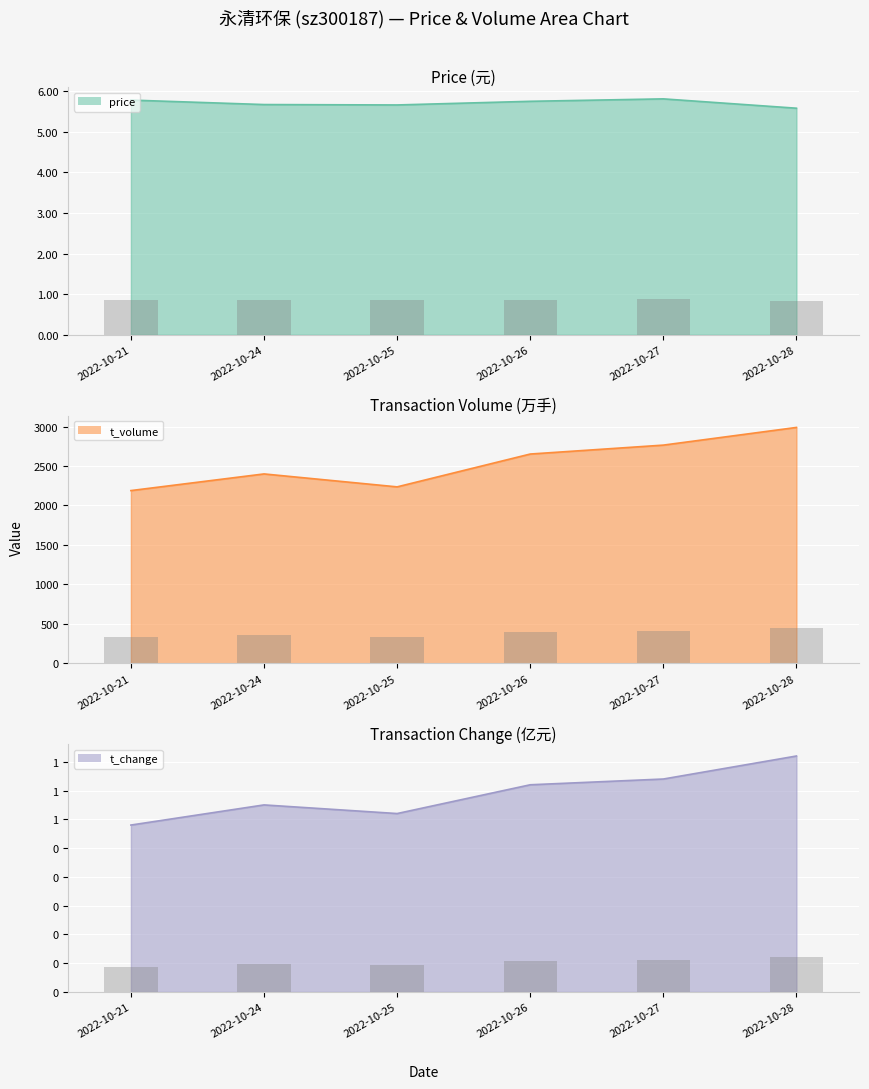

At which label does t_volume reach its peak?

2022-10-28